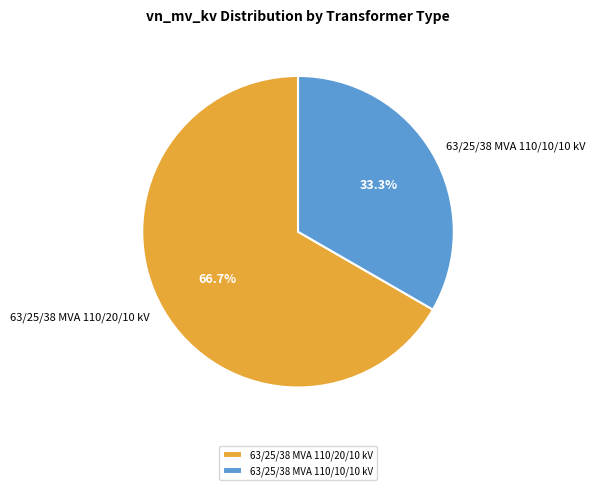

Is it true that 63/25/38 MVA 110/10/10 kV is 38% of the pie?

False